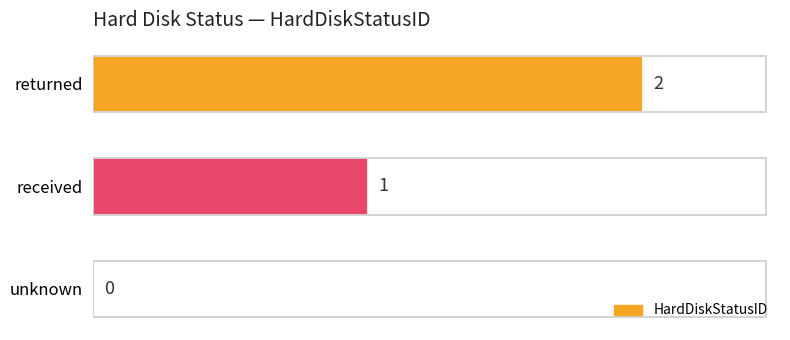

How many values are between 0 and 2?

3